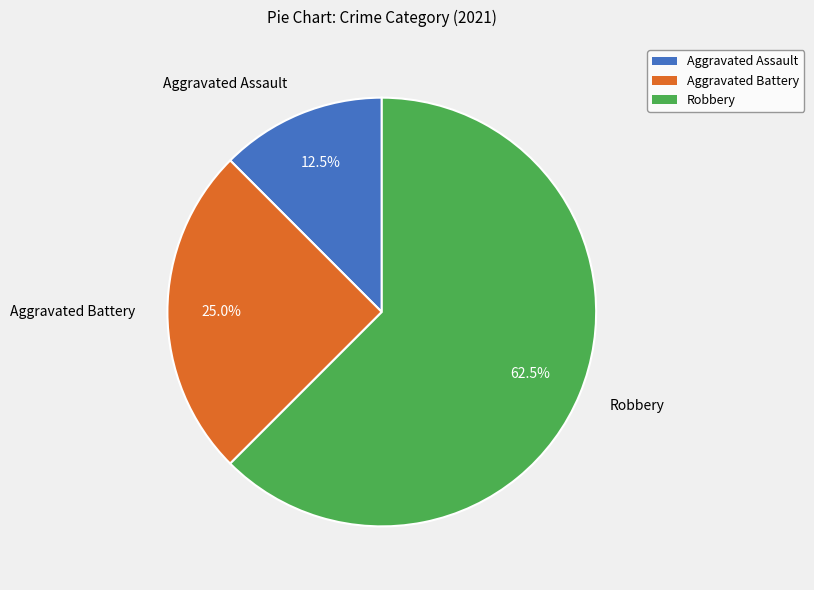

True or false: Aggravated Battery accounts for 25% of the total.

True